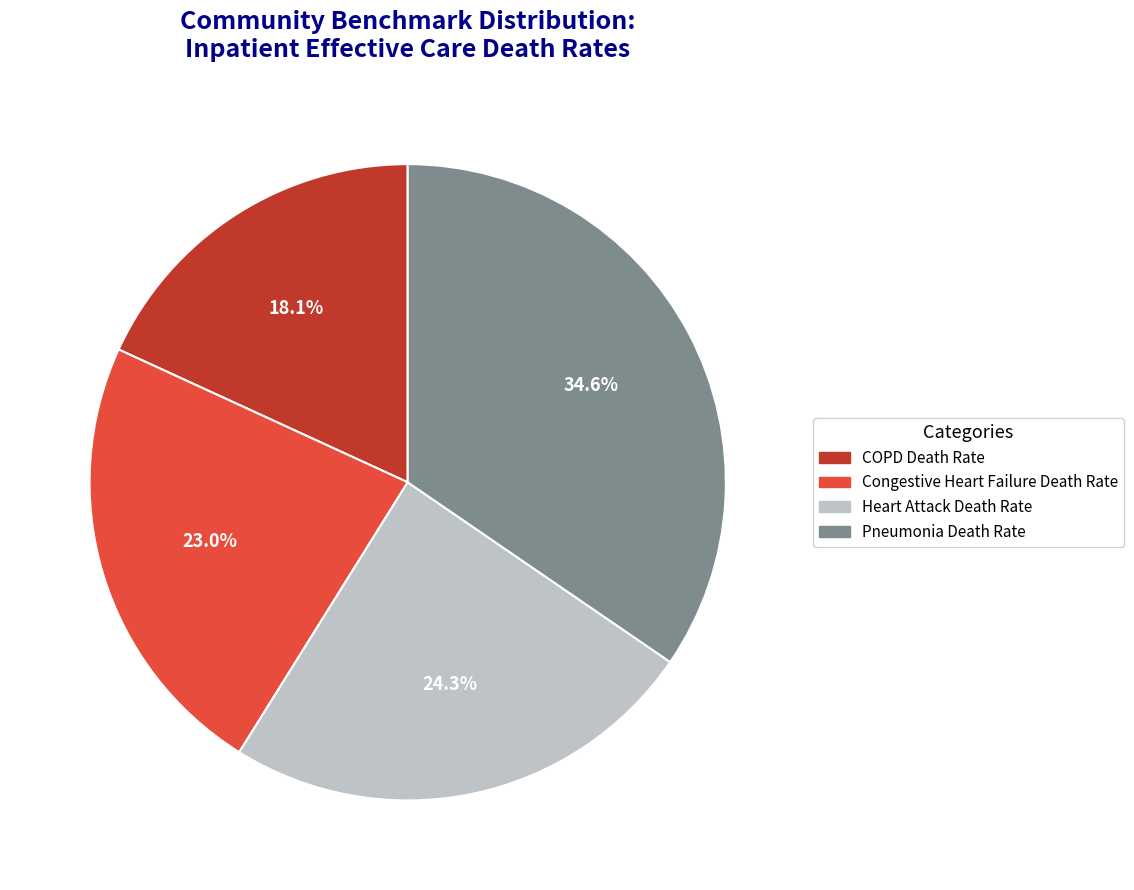

Is there any slice that represents more than half of the pie?

No